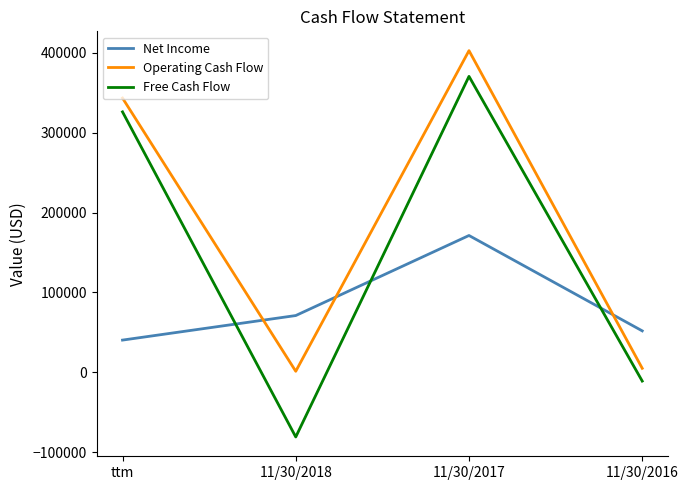

How many interior local valleys does the Free Cash Flow series have?

1